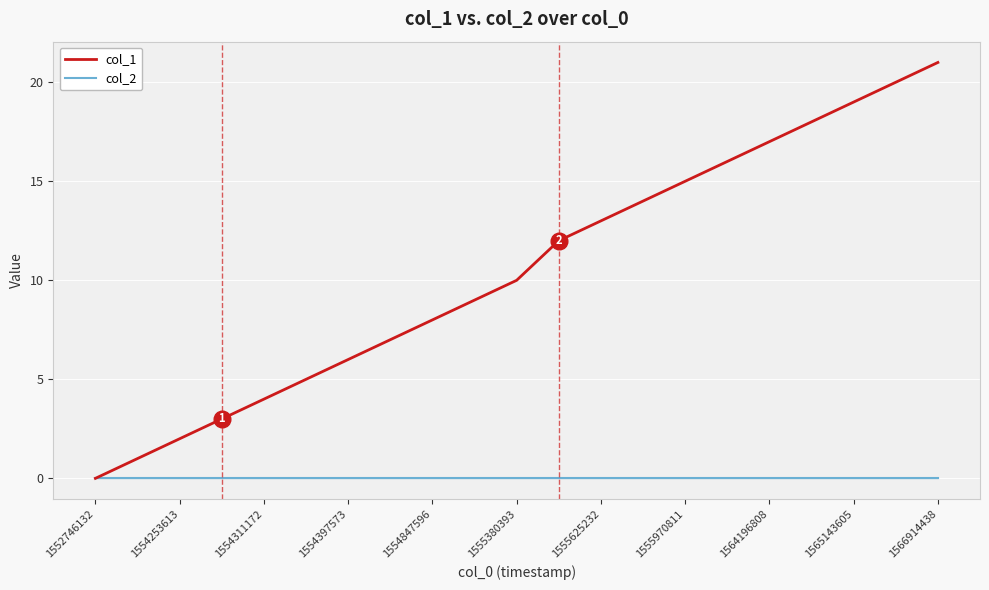

Which series has the largest total across all categories?

col_1